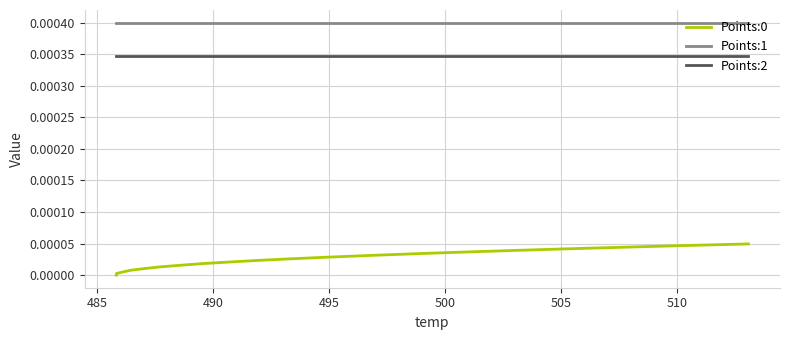

Which series has the largest total across all categories?

Points:1